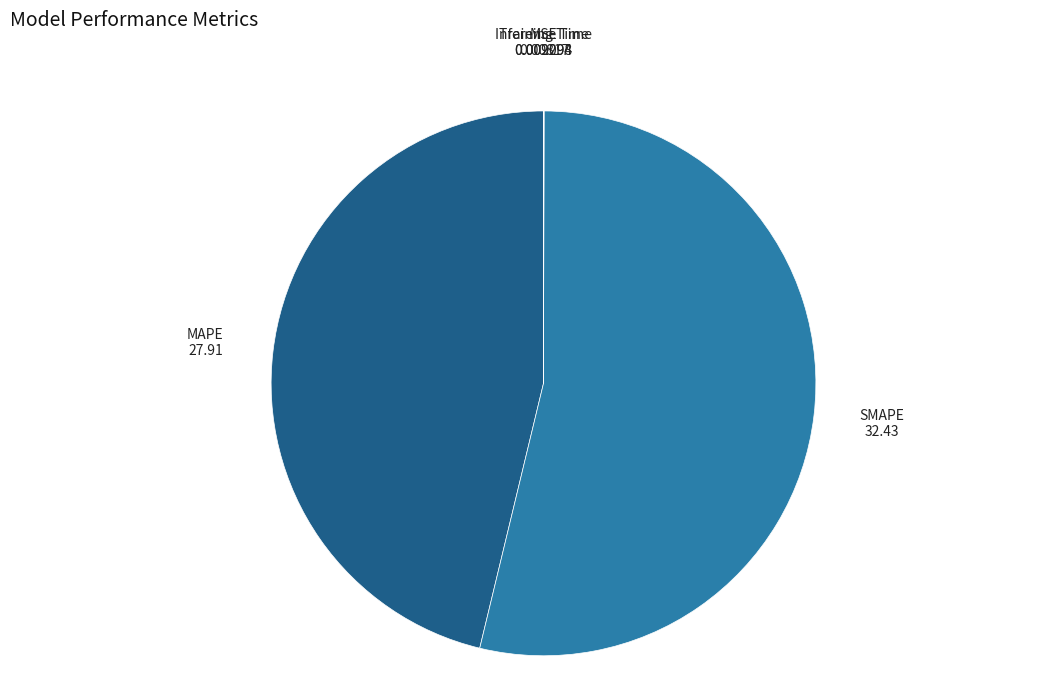

Which has a higher value, MAPE or SMAPE?

SMAPE